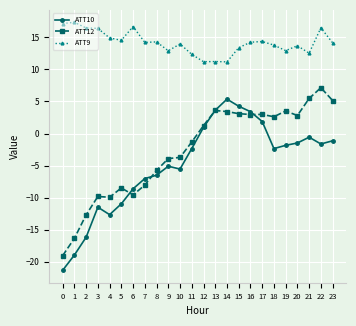

What is the average value of the ATT9 series?

14.2